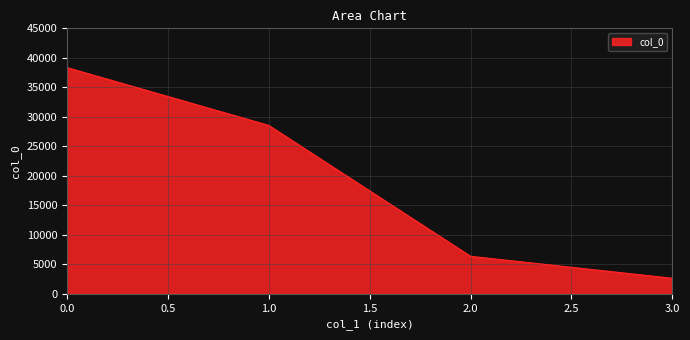

What is the difference between the second highest and second lowest values?

22185.0